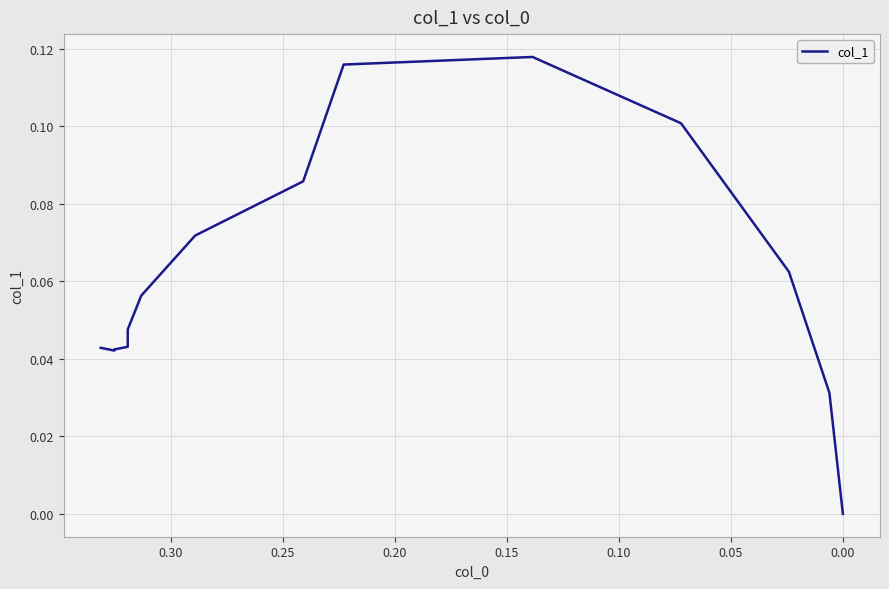

How many positive values are there?

13